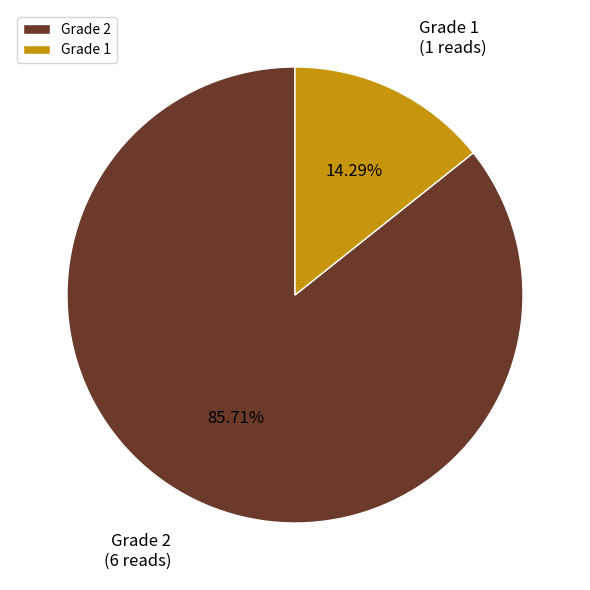

Does Grade 1 account for over 50% of the chart?

No